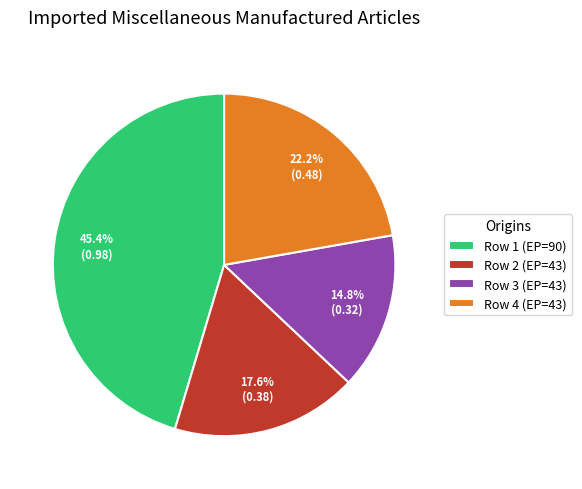

How many slices are in this pie chart?

4